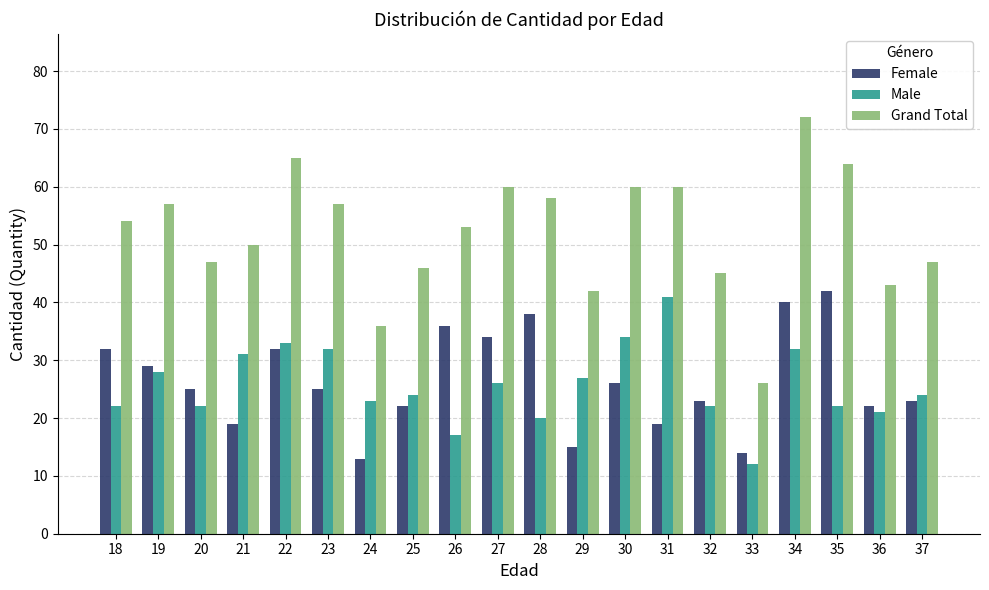

Reading left to right, list all the values displayed in this chart.

Female: 32	29	25	19	32	25	13	22	36	34	38	15	26	19	23	14	40	42	22	23
Male: 22	28	22	31	33	32	23	24	17	26	20	27	34	41	22	12	32	22	21	24
Grand Total: 54	57	47	50	65	57	36	46	53	60	58	42	60	60	45	26	72	64	43	47